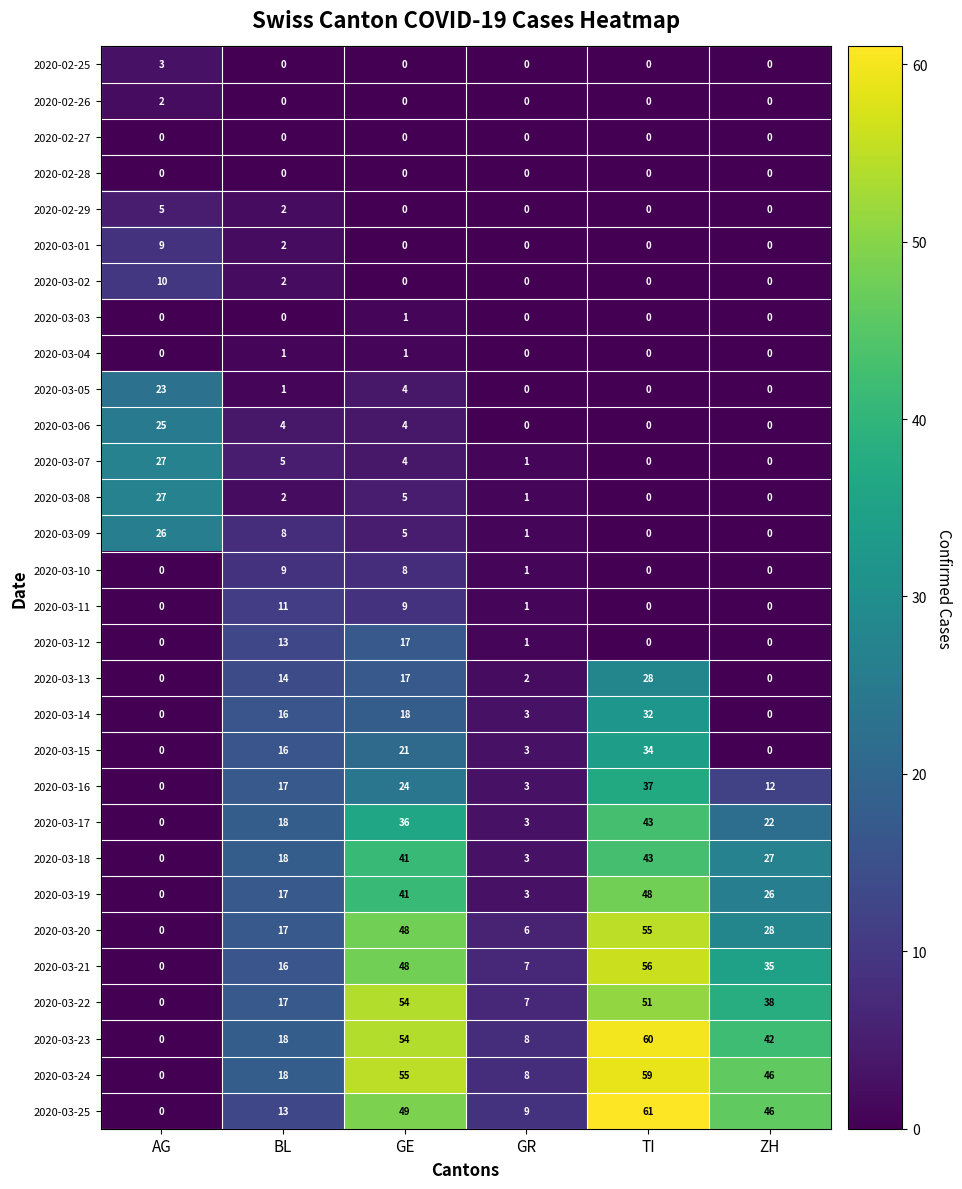

Read the 2020-03-21 value at GR.

7